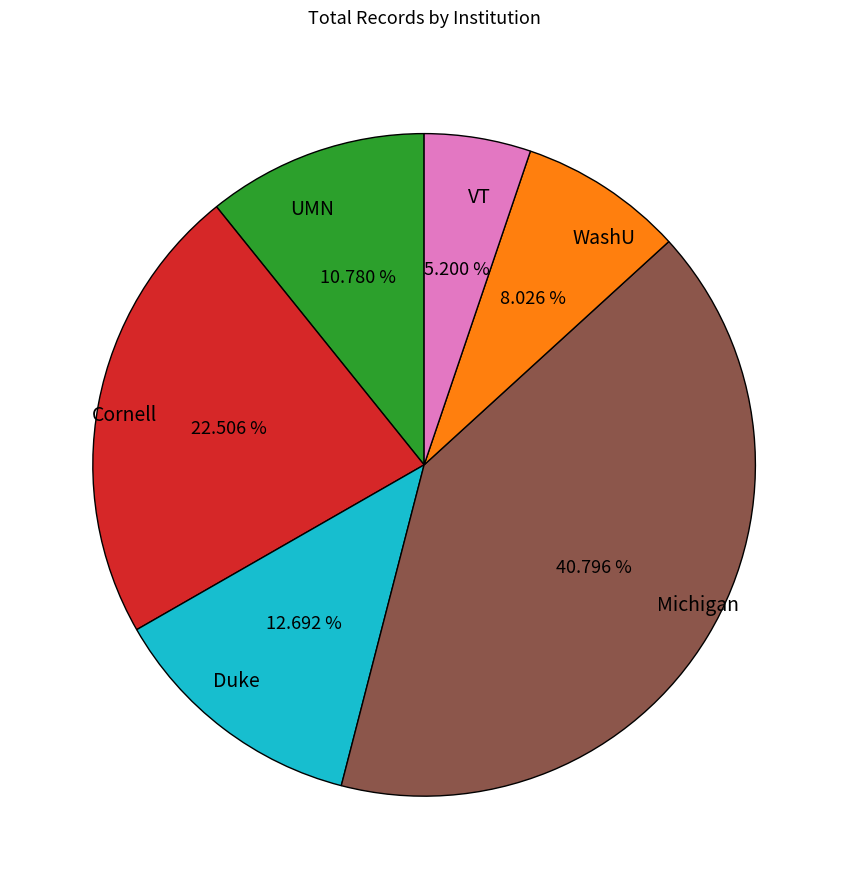

Combined, what portion of the pie is WashU and Michigan?

48.8%